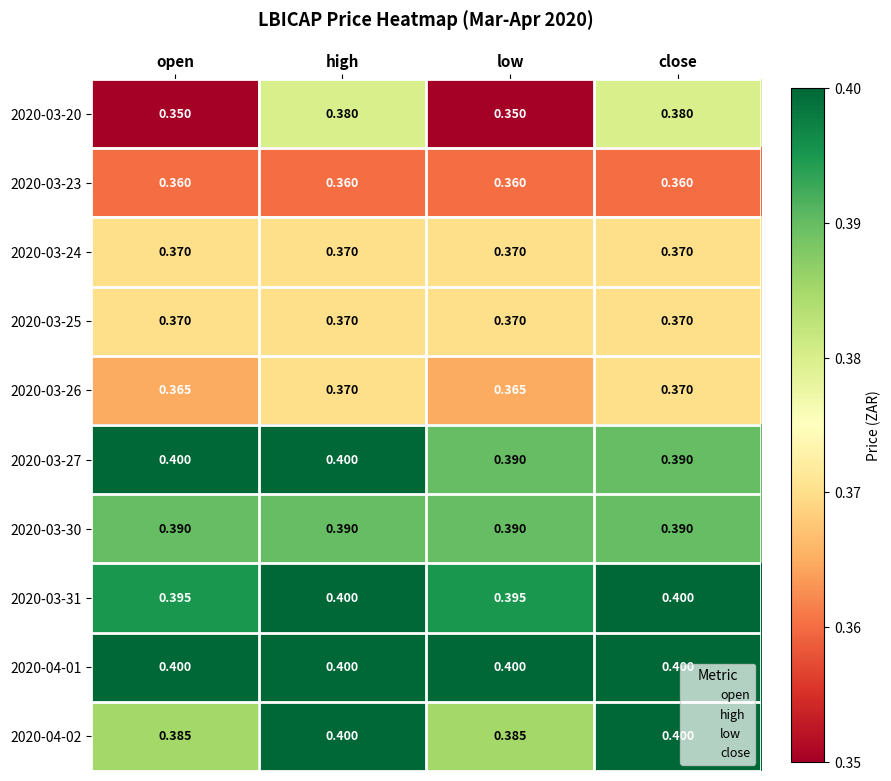

Is the value of 2020-04-02 at low greater than the value of 2020-04-01 at high?

No